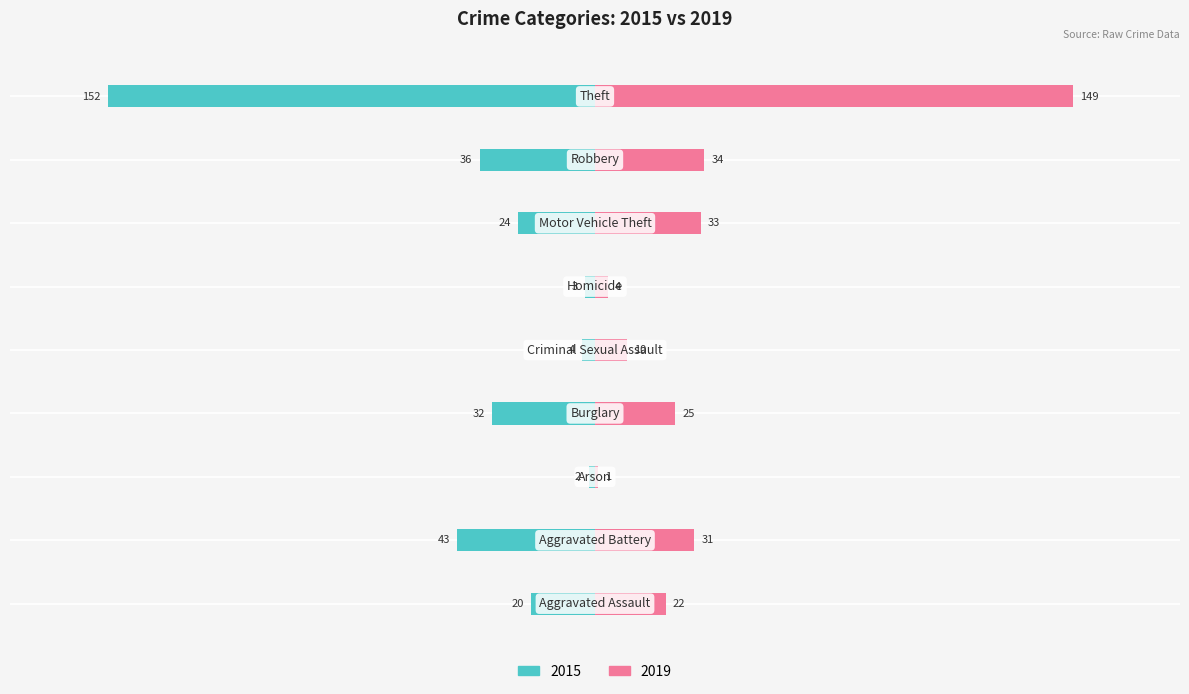

How many bars are there in total?

18